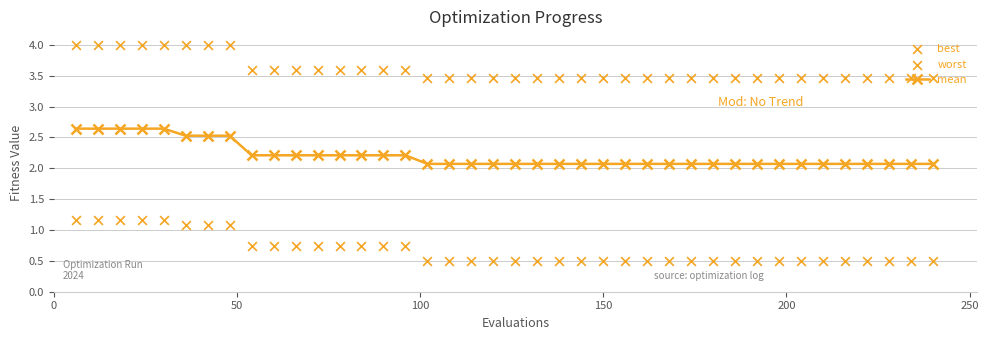

What is the value of the mean point at the 20th from the left?

2.1